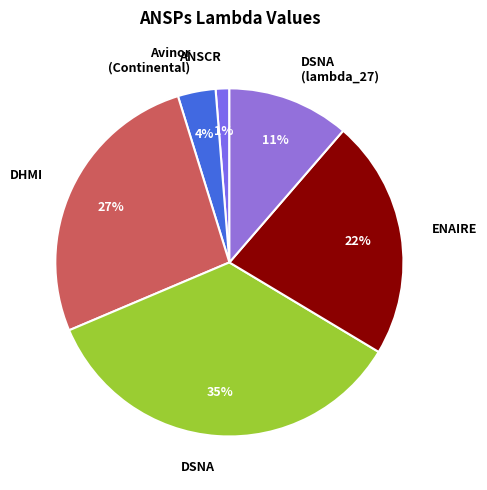

Rank the categories by value from highest to lowest.

DSNA, DHMI, ENAIRE, DSNA (lambda_27), Avinor (Continental), ANSCR